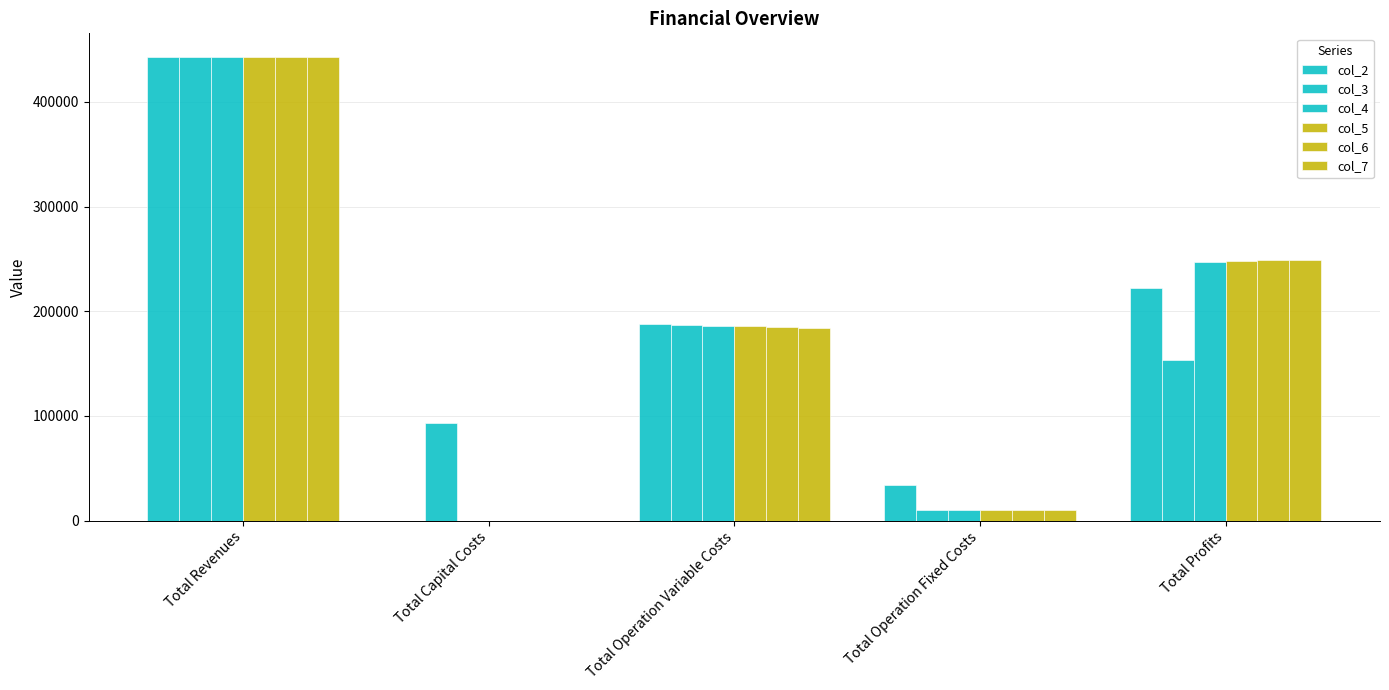

How many values in the col_7 series exceed 184249?

3